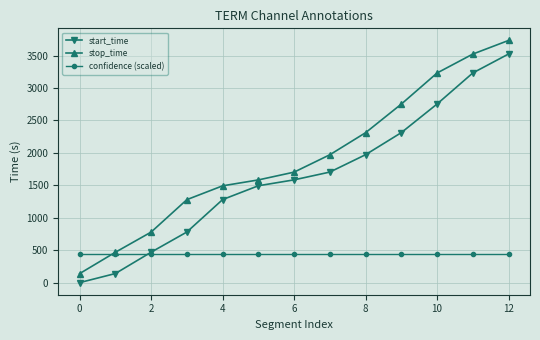

At how many categories does at least one series exceed 3670?

1